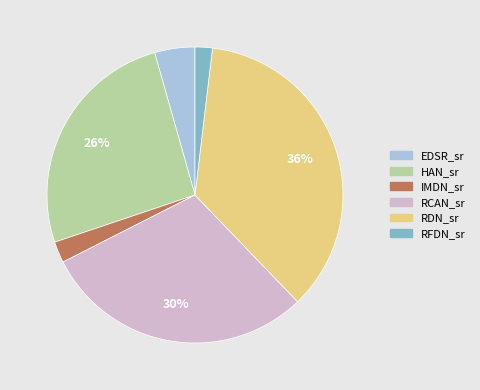

What percentage is the HAN_sr slice, to the nearest percent?

26%